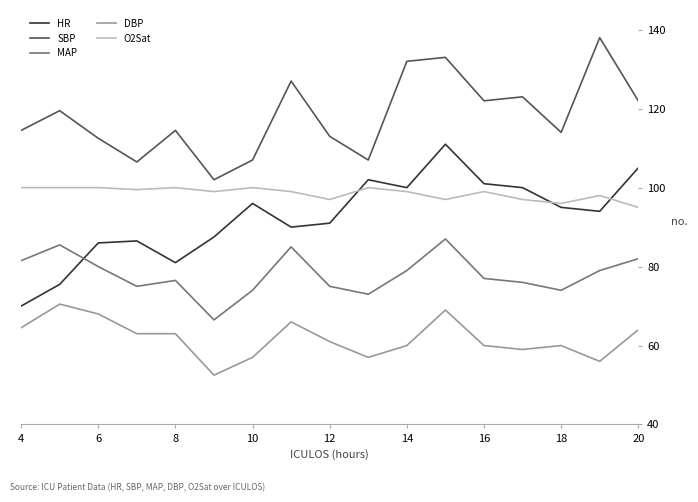

Rank the series by their maximum value, from lowest to highest.

DBP, MAP, O2Sat, HR, SBP